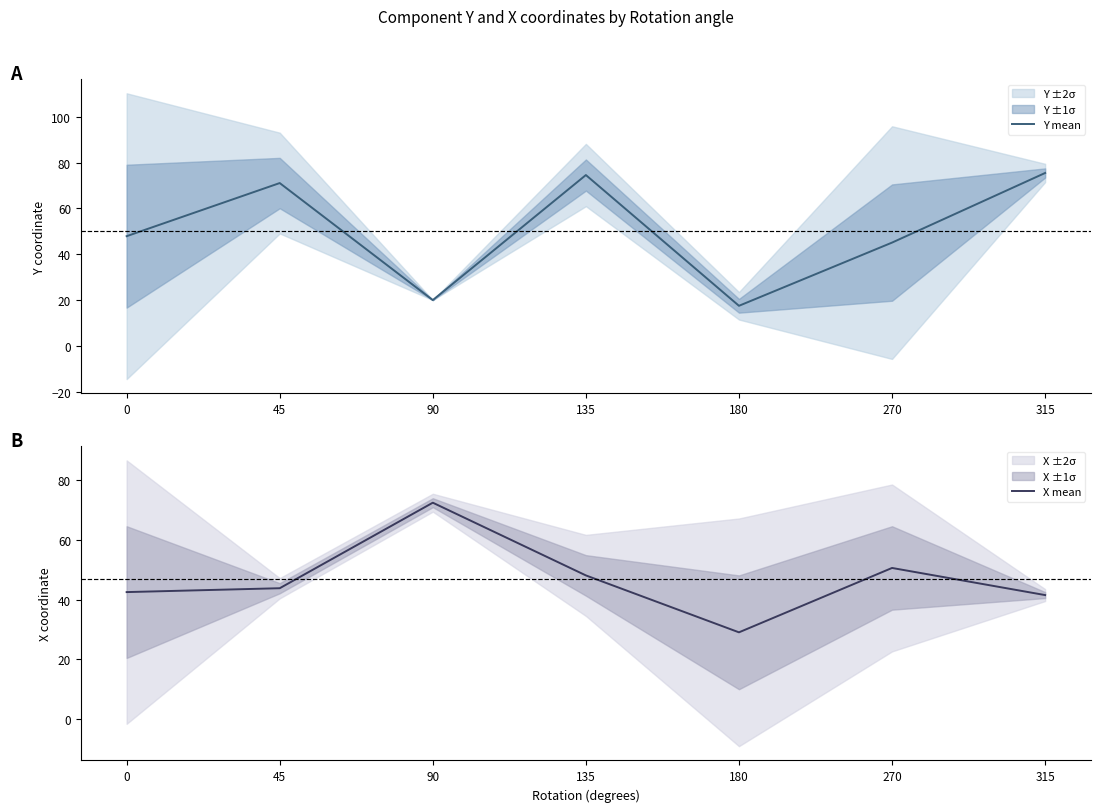

List the labels in order of X mean value, smallest first.

180, 315, 0, 45, 135, 270, 90